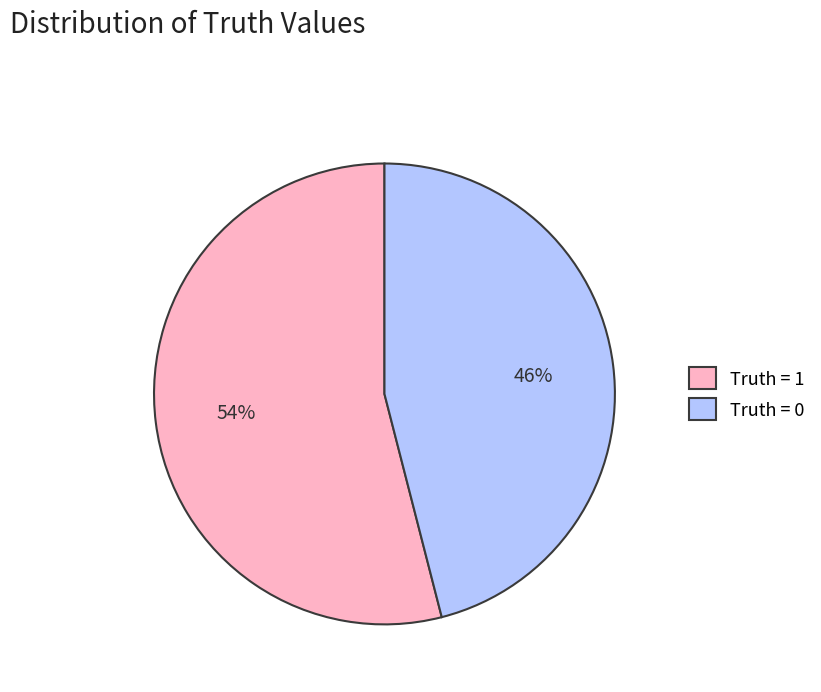

Count the number of slices in the pie.

2